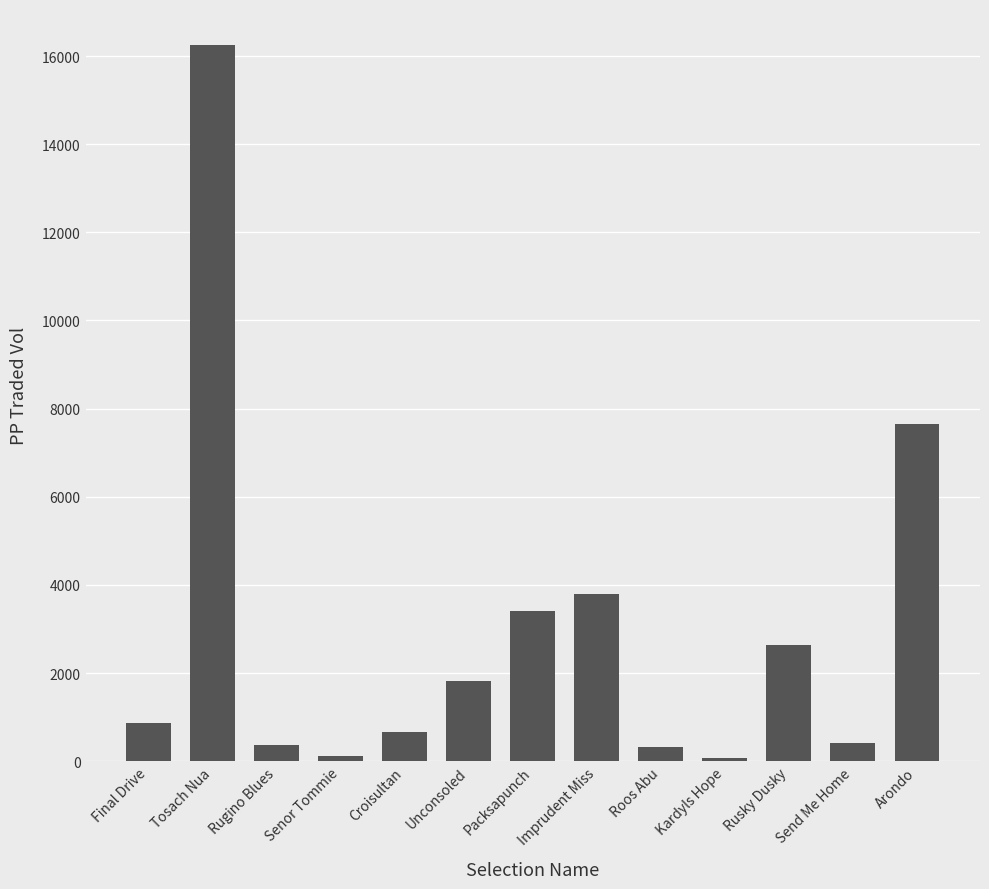

Which label corresponds to the largest value in the chart?

Tosach Nua